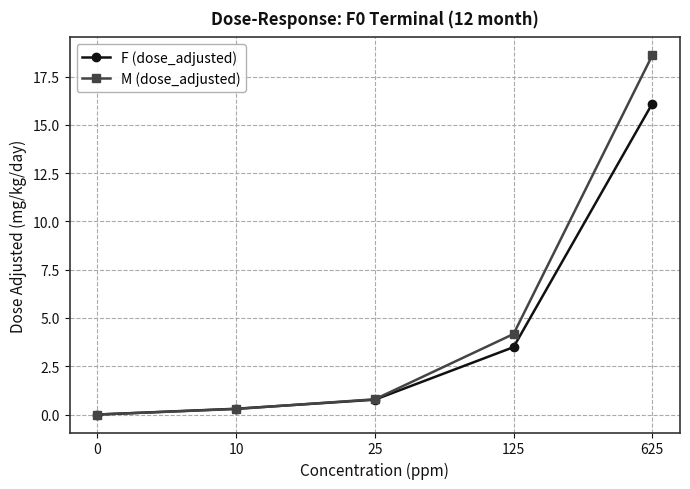

List the labels in order of F (dose_adjusted) value, smallest first.

0, 10, 25, 125, 625